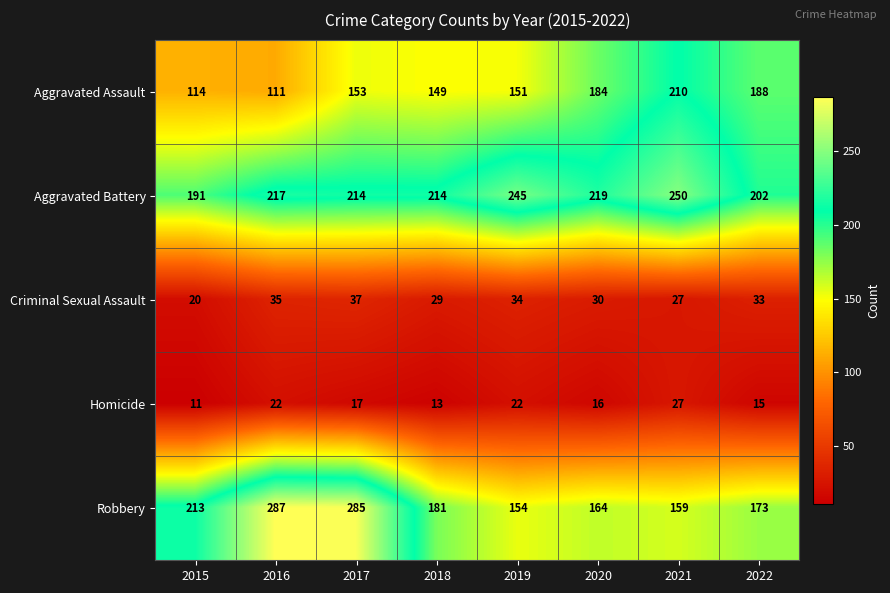

What is the difference between the Criminal Sexual Assault values at 2020 and 2019?

4